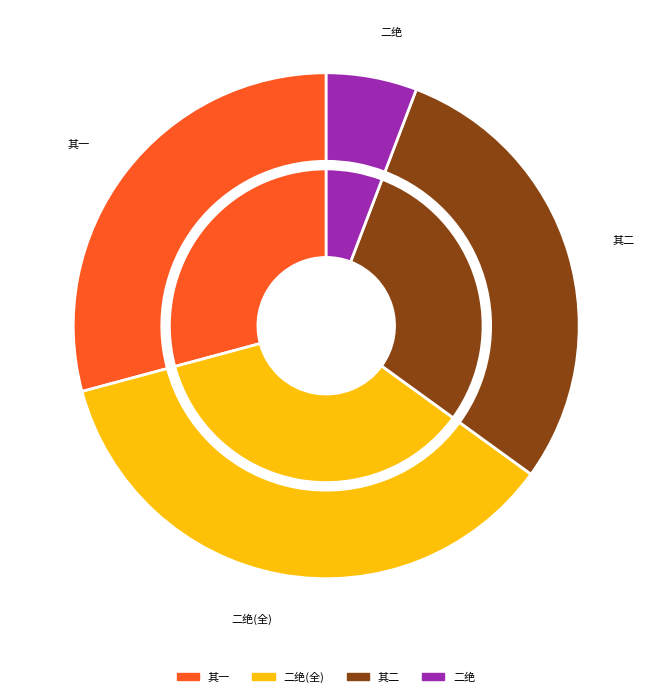

What is the ratio of the value at 二月十七日同子友过宇文氏庄观海棠二绝 其一 to the value at 二月十七日同子友过宇文氏庄观海棠二绝 其二?

1.0